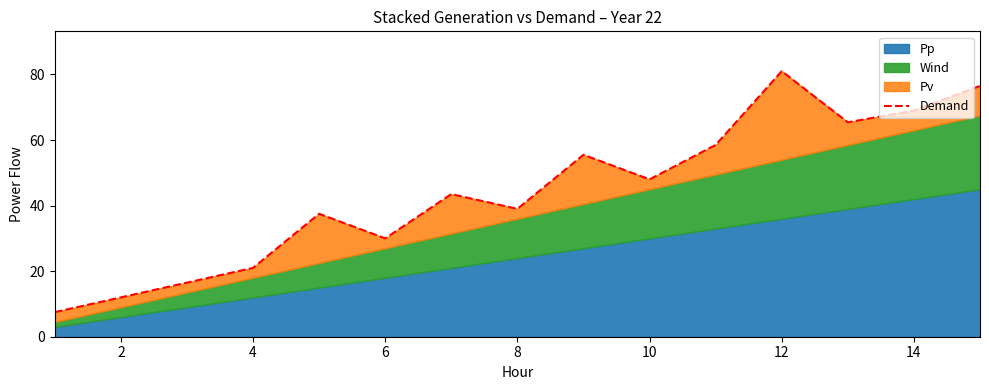

Reading left to right, transcribe all the data shown in this chart.

7.5	12.0	16.5	21.0	37.5	30.0	43.5	39.0	55.5	48.0	58.5	81.0	65.4	69.0	76.5